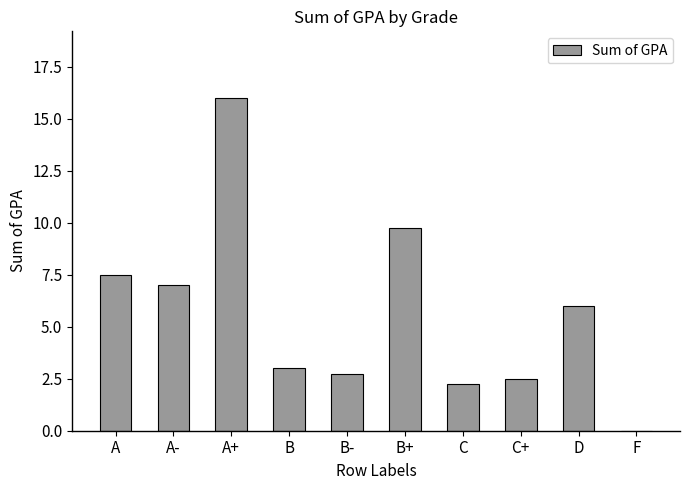

What is the change in value from A+ to B?

-13.0